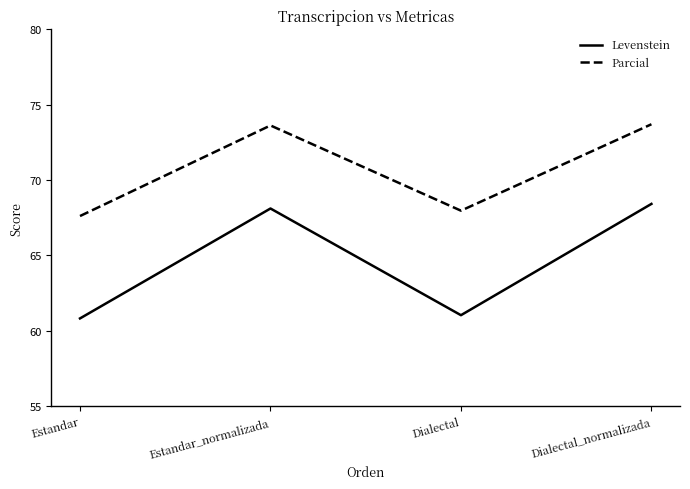

Read the Levenstein value at Estandar_normalizada.

68.1